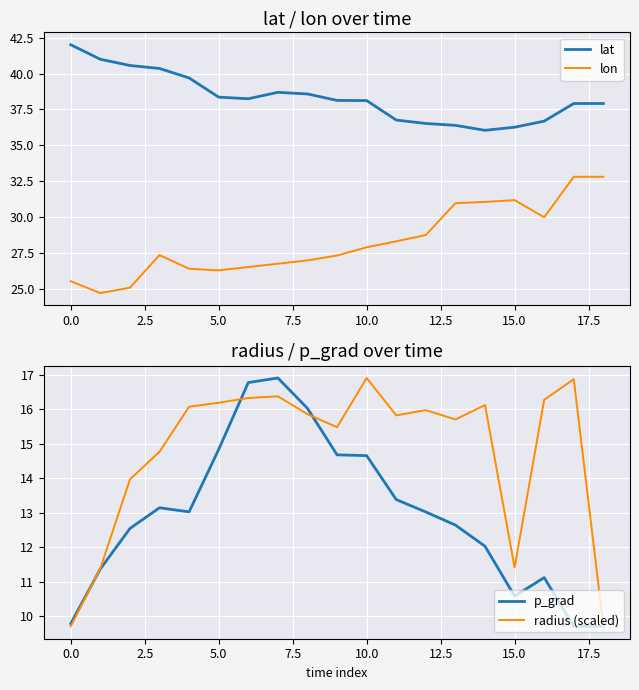

How many values in the lon series are below 27?

8